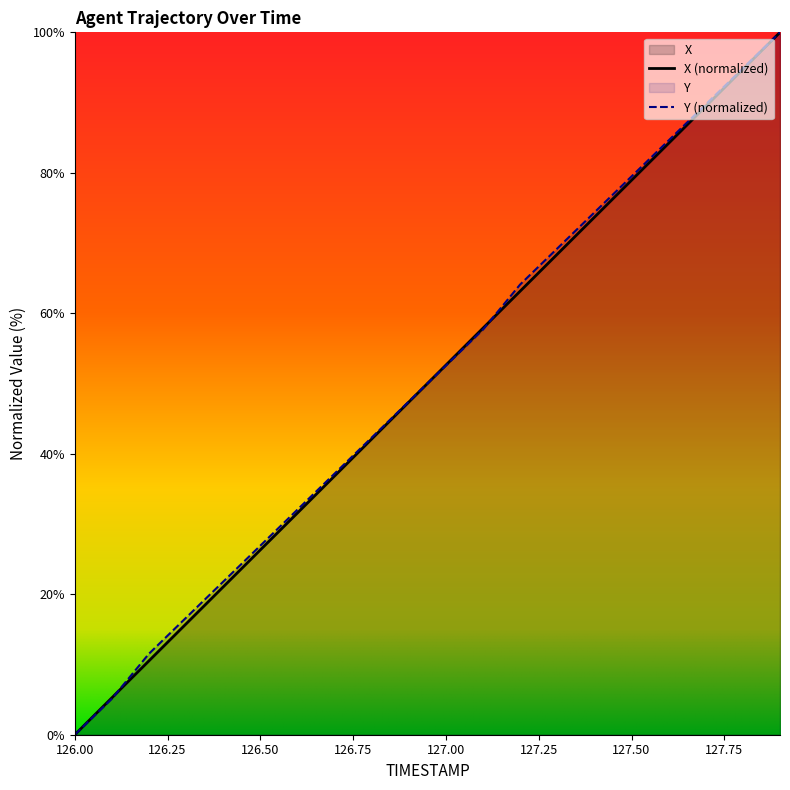

What is the total value across all series at 126.7?

74.0